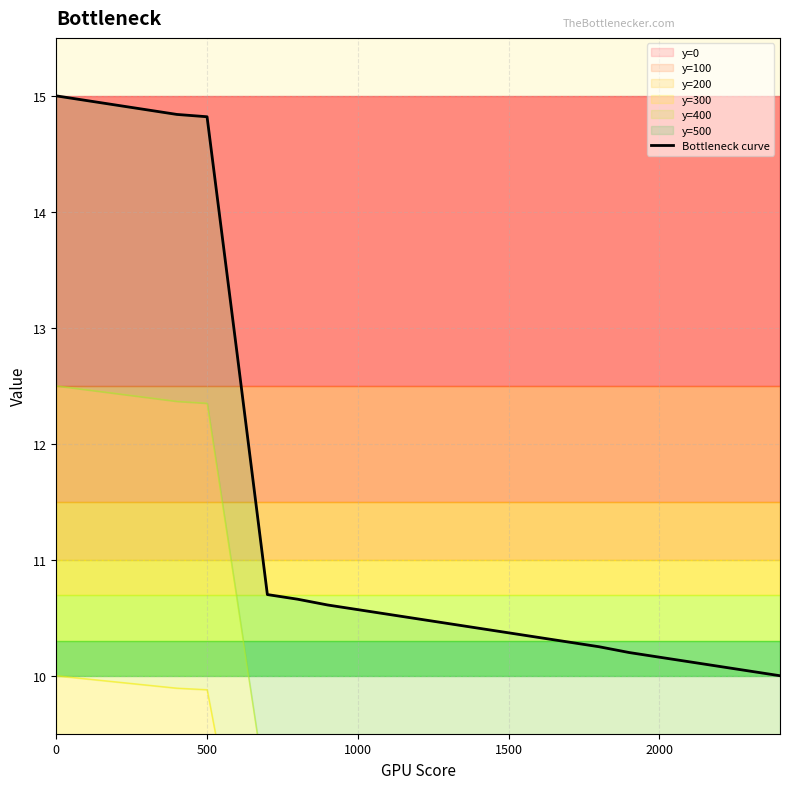

Which has a higher value, 2500 or 500?

500